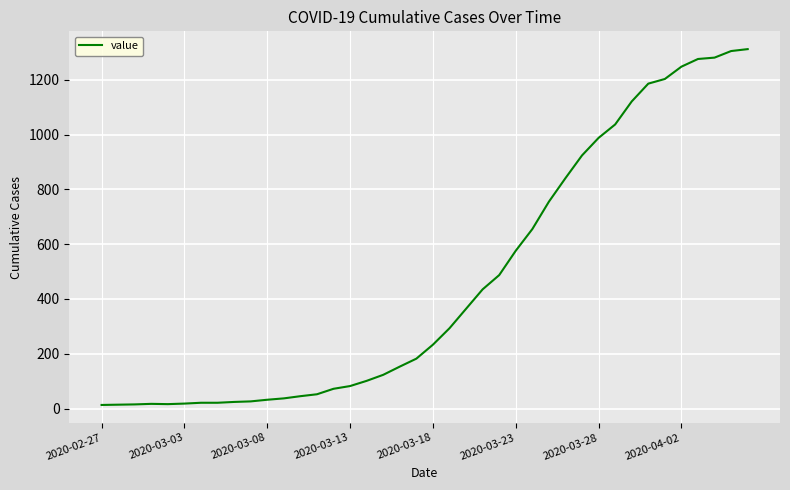

What is the maximum value shown in the chart?

1312